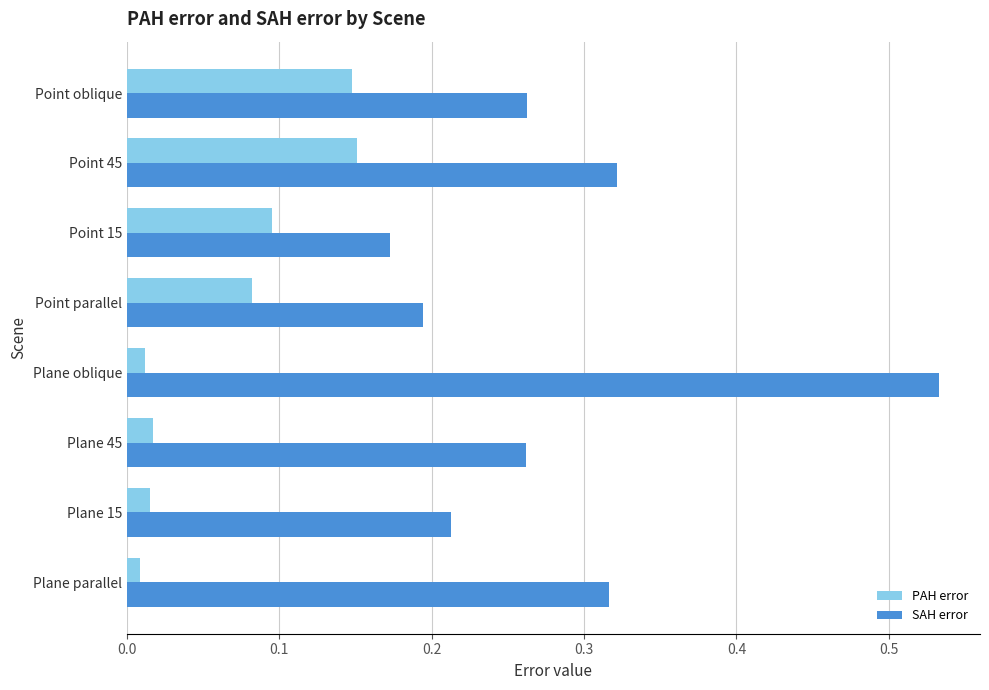

Which series has the widest spread of values?

SAH error